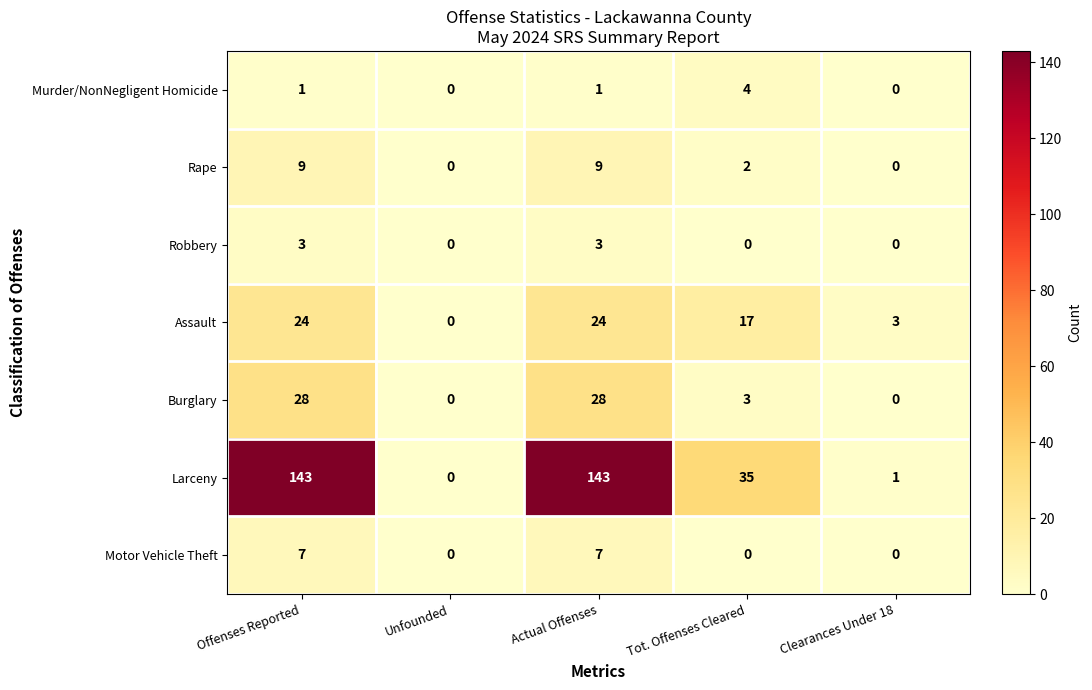

How many data points does each series have?

5